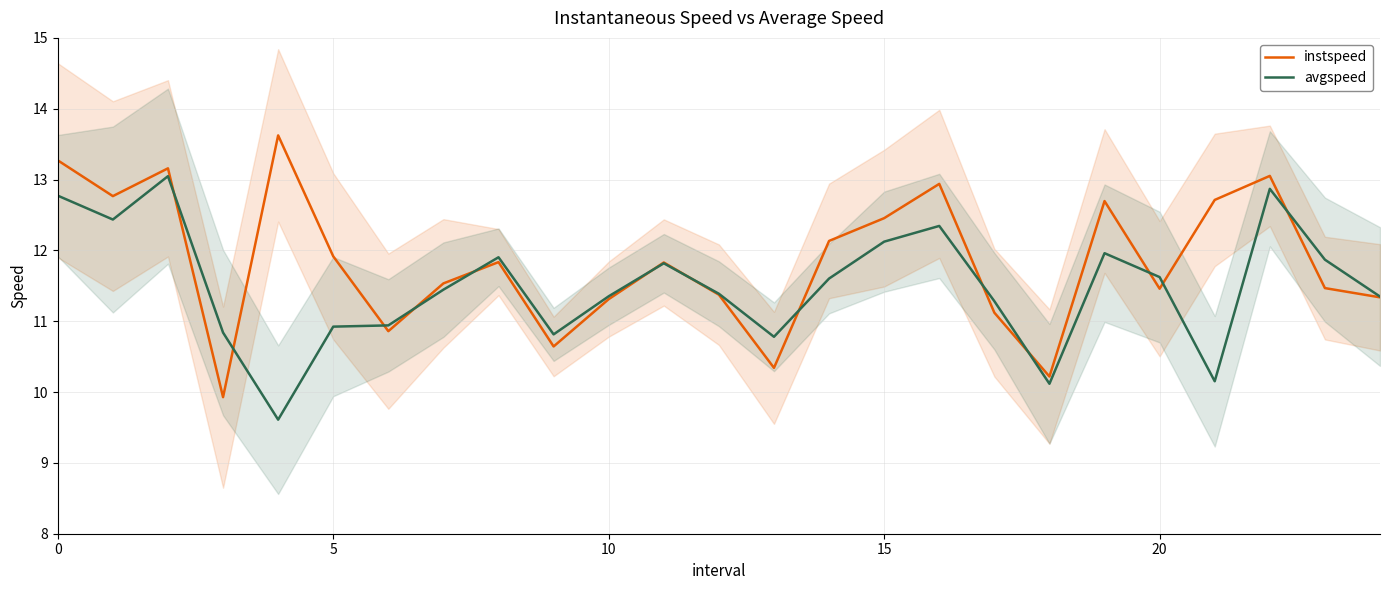

What is the value of the avgspeed point at the 12th from the left?

11.8